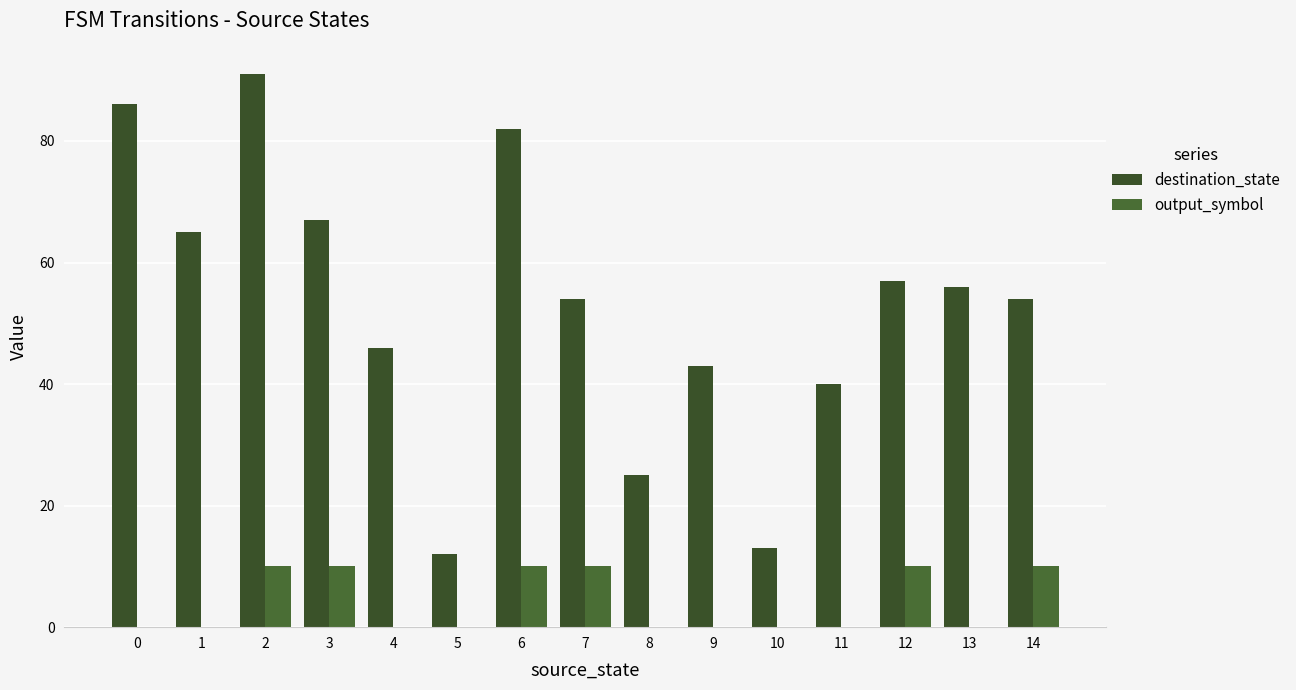

How many groups of bars are there?

15